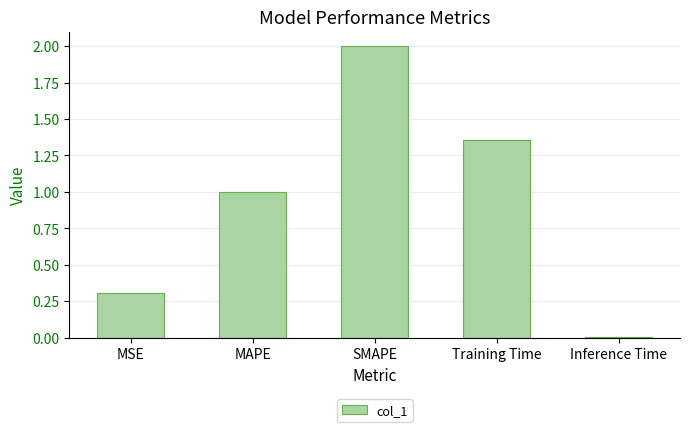

The value at MSE is 0.4. True or false?

False